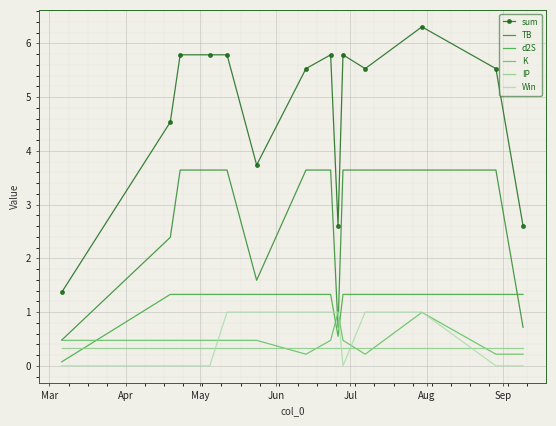

What are all the series names shown in the legend?

sum, TB, d2S, K, IP, Win